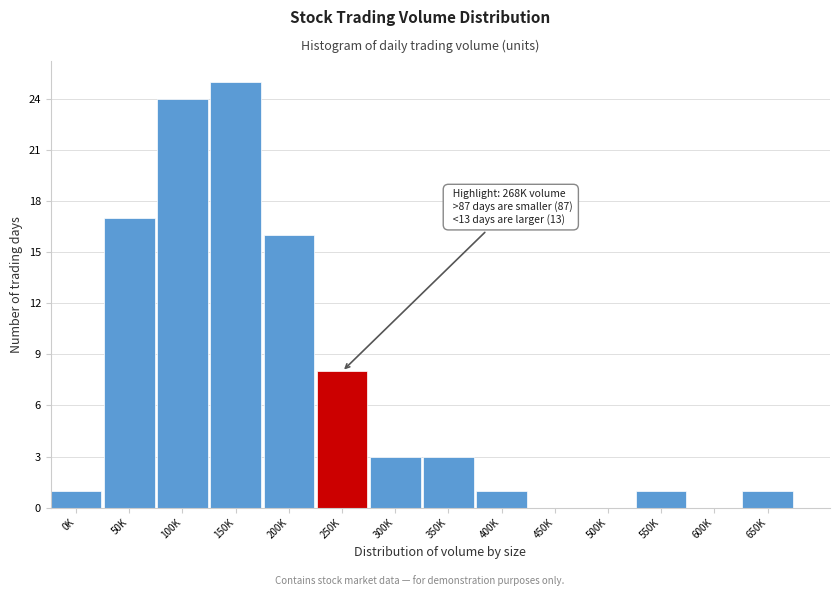

Reading left to right, list all the values displayed in this chart.

0K=1	50K=17	100K=24	150K=25	200K=16	250K=8	300K=3	350K=3	400K=1	450K=0	500K=0	550K=1	600K=0	650K=1